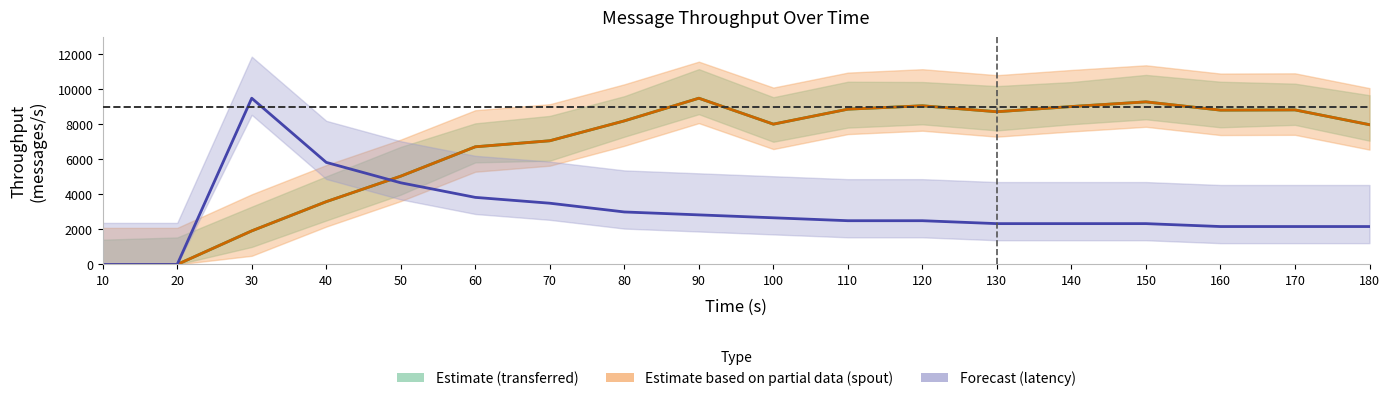

Reading right to left, what are all the values shown in this chart?

throughput (messages/s): 180=7987.4	170=8832.6	160=8819.6	150=9290.9	140=9024.6	130=8727.1	120=9067.8	110=8873.8	100=8018.5	90=9500.0	80=8204.5	70=7068.7	60=6724.0	50=5045.5	40=3588.1	30=1918.7	20=0.0	10=0.0
spout_throughput (messages/s): 180=7987.4	170=8832.6	160=8819.6	150=9290.9	140=9024.6	130=8727.1	120=9067.8	110=8873.8	100=8018.5	90=9500.0	80=8204.5	70=7068.7	60=6724.0	50=5045.5	40=3588.1	30=1918.7	20=0.0	10=0.0
spout_max_complete_latency(ms): 180=2166.7	170=2166.7	160=2166.7	150=2333.3	140=2333.3	130=2333.3	120=2500.0	110=2500.0	100=2666.7	90=2833.3	80=3000.0	70=3500.0	60=3833.3	50=4666.7	40=5833.3	30=9500.0	20=0.0	10=0.0